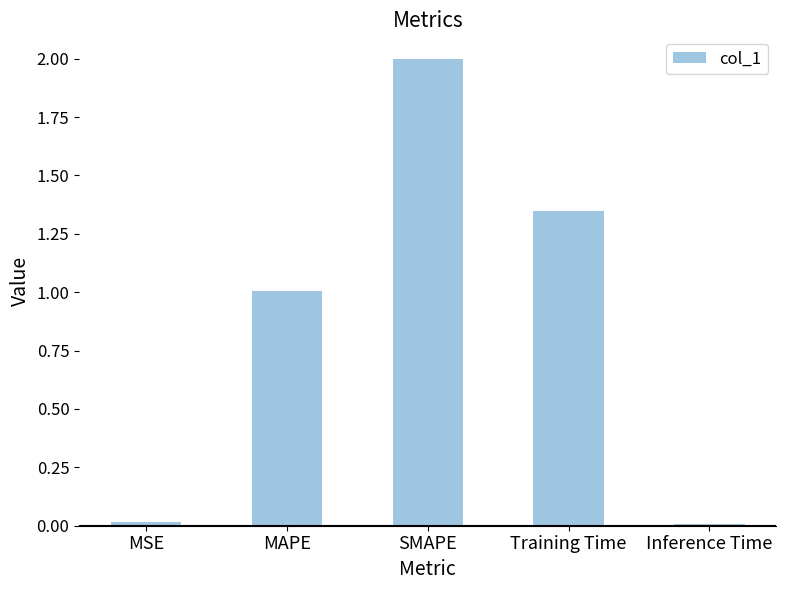

What is the greatest value displayed?

2.0